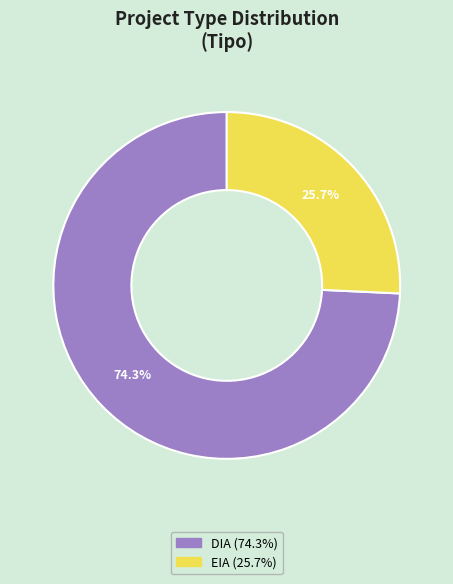

Is it true that EIA is 26% of the pie?

True